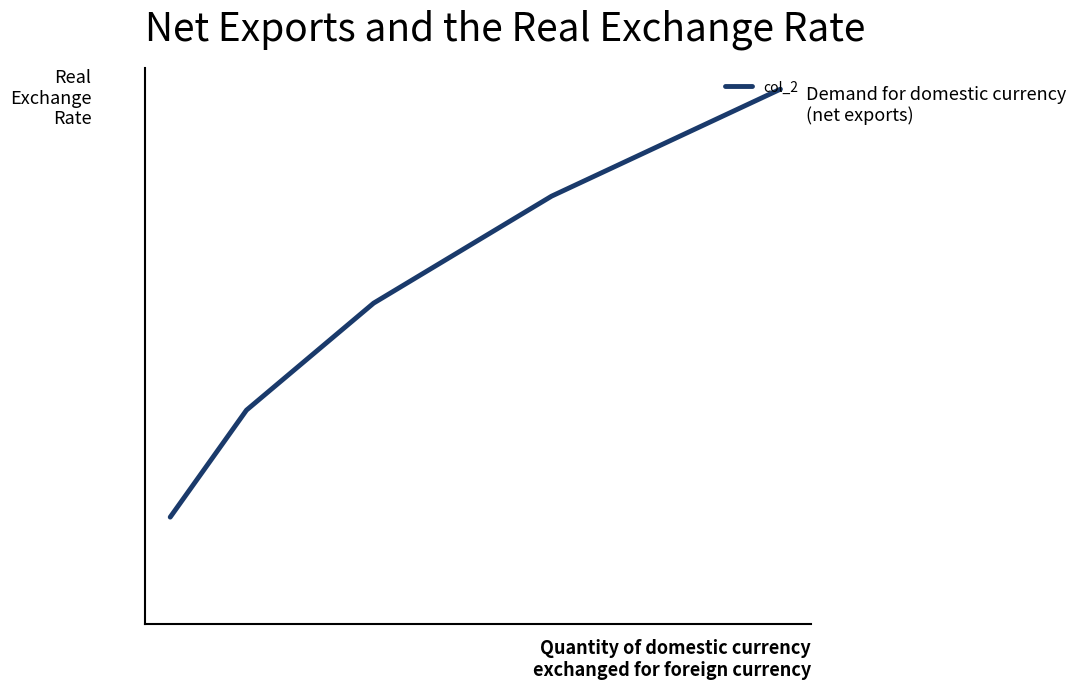

Does the chart have visible grid lines?

No